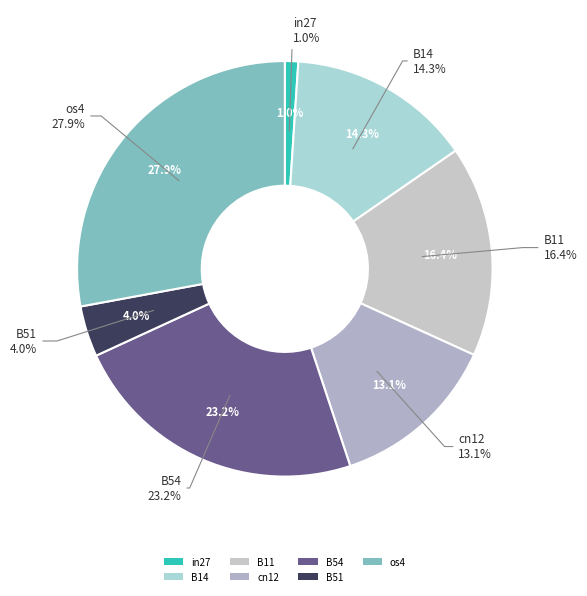

What percentage is the B54 slice, to the nearest percent?

23%